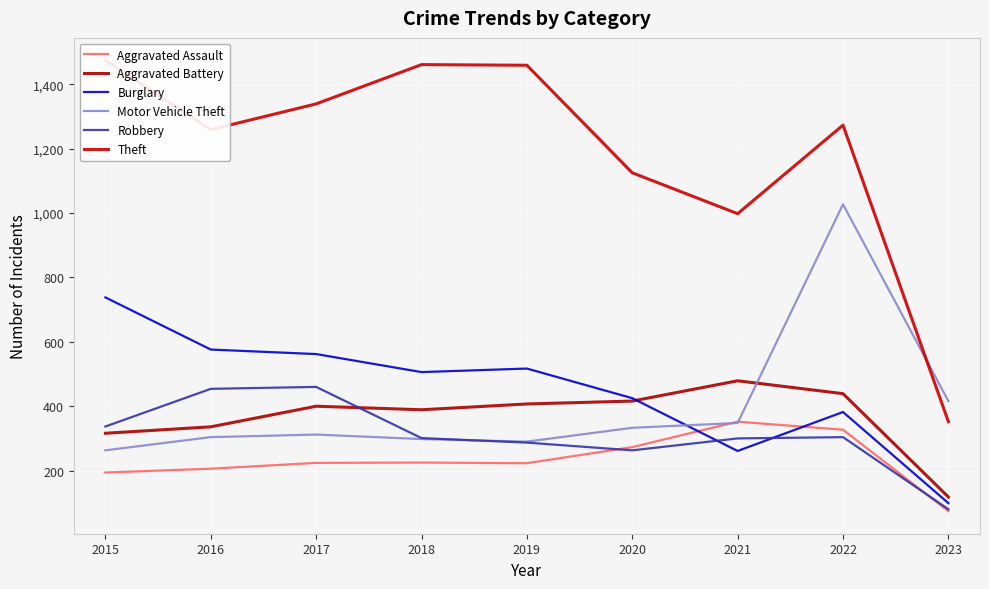

What is the value of the Robbery point at the 1st from the left?

337